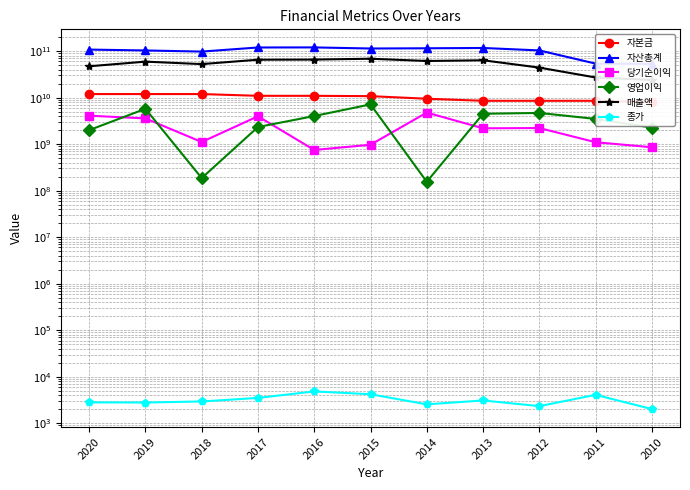

Where is 자산총계 nearest to the value 86597585090?

2018